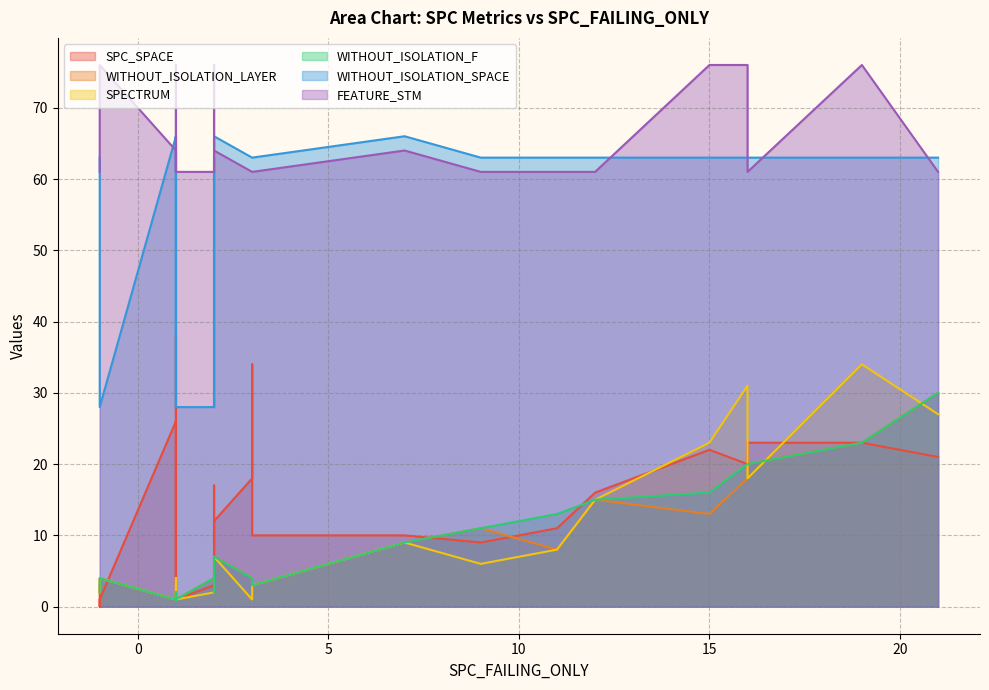

True or false: FEATURE_STM has a value of 33 at 6.

False